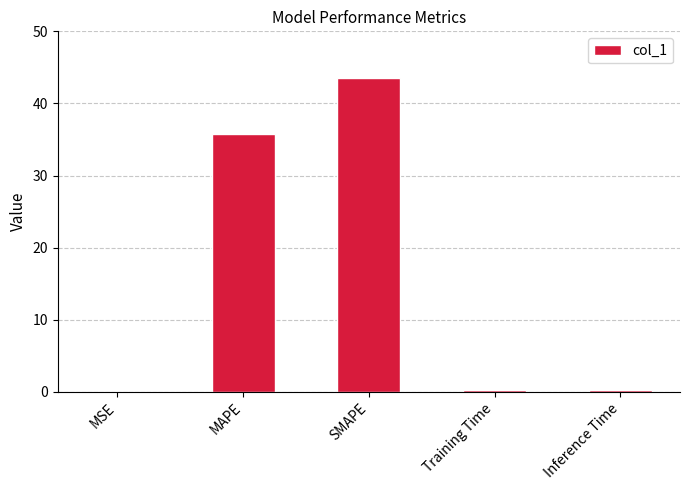

What is the approximate value at Training Time?

0.2